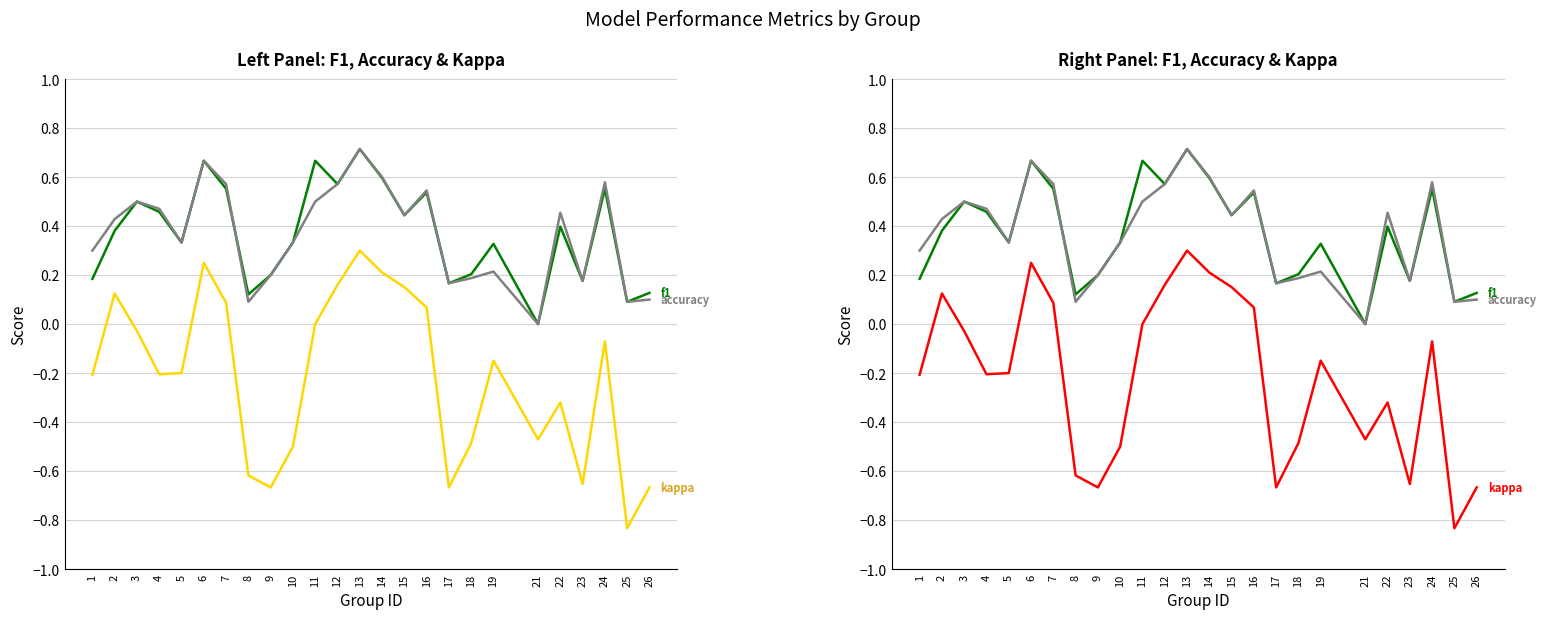

How many interior local valleys does the f1 series have?

8